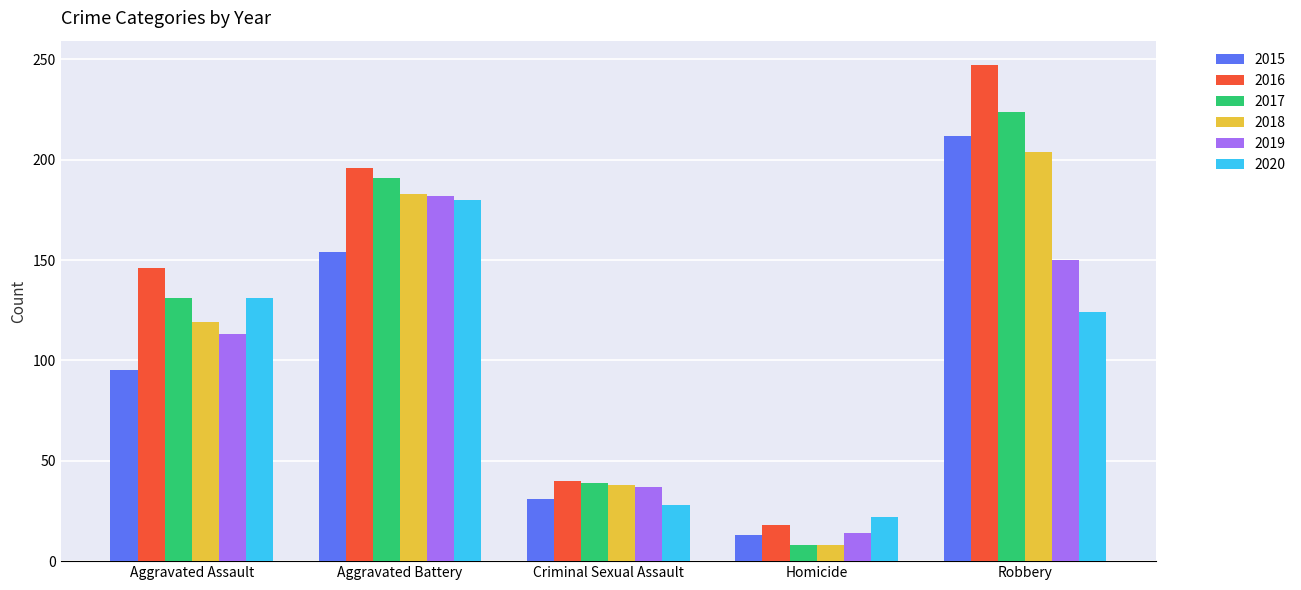

At which label is 2017 closest to 116?

Aggravated Assault